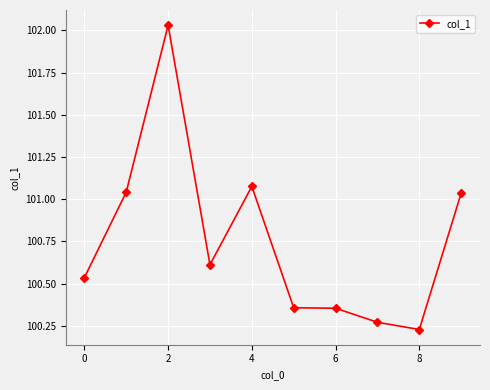

Is this an area chart (filled region under the line)?

No